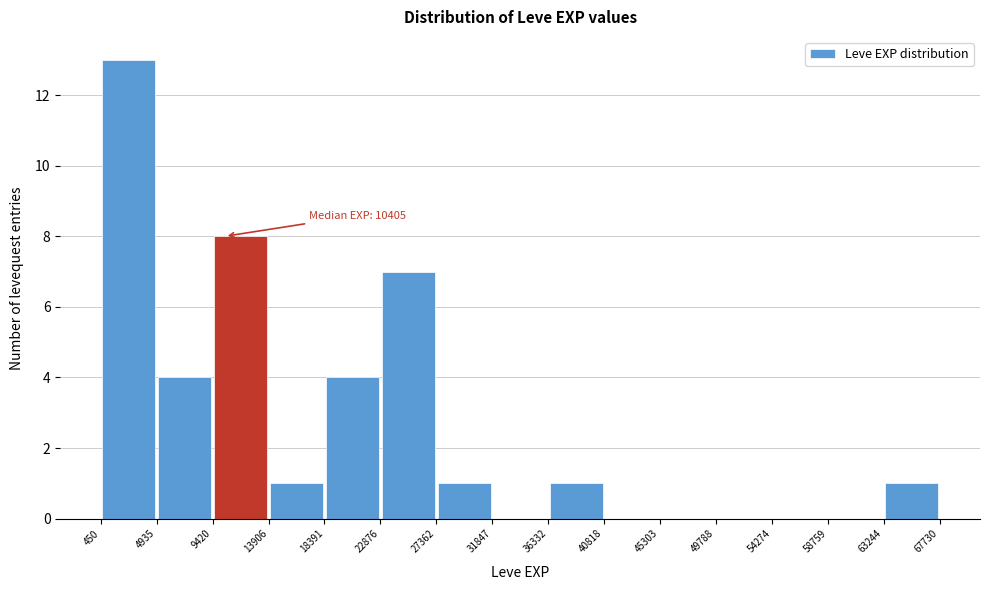

Over which range of the x-axis is the bar tallest?

450 to 4935